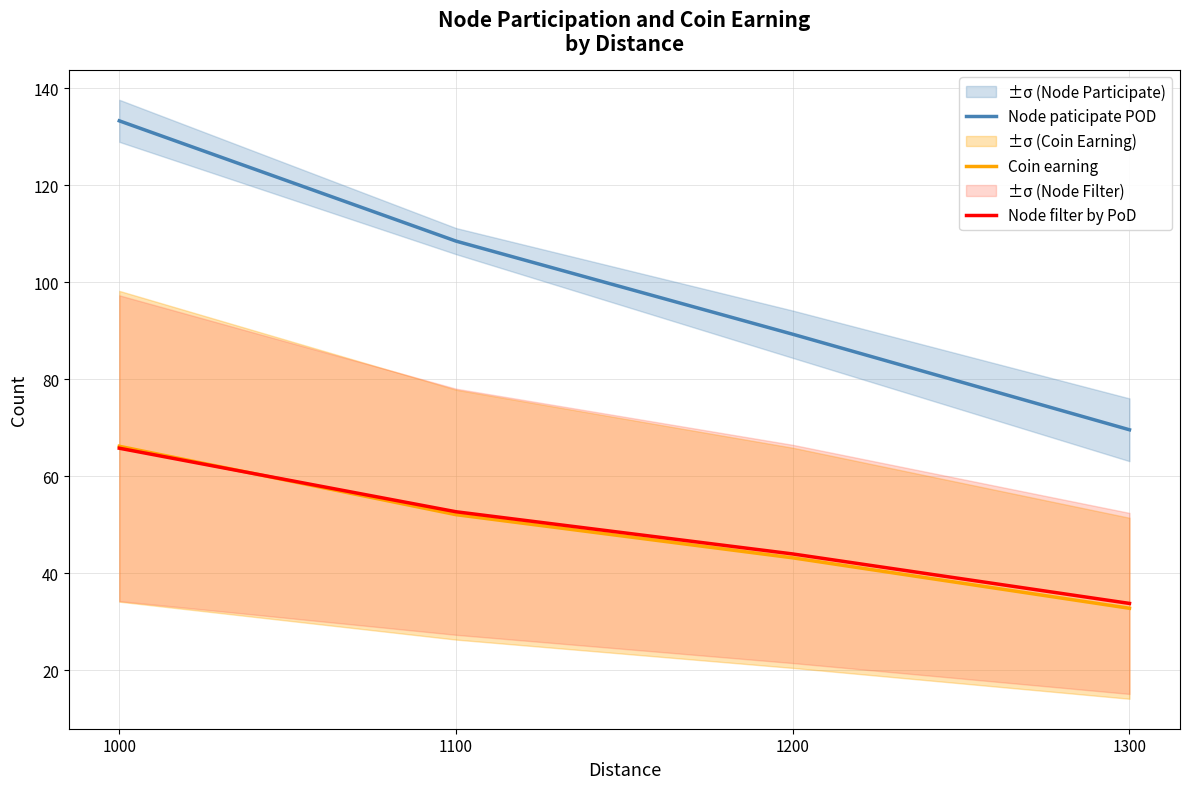

What is the spread (max minus min) of values at 1000?

67.5